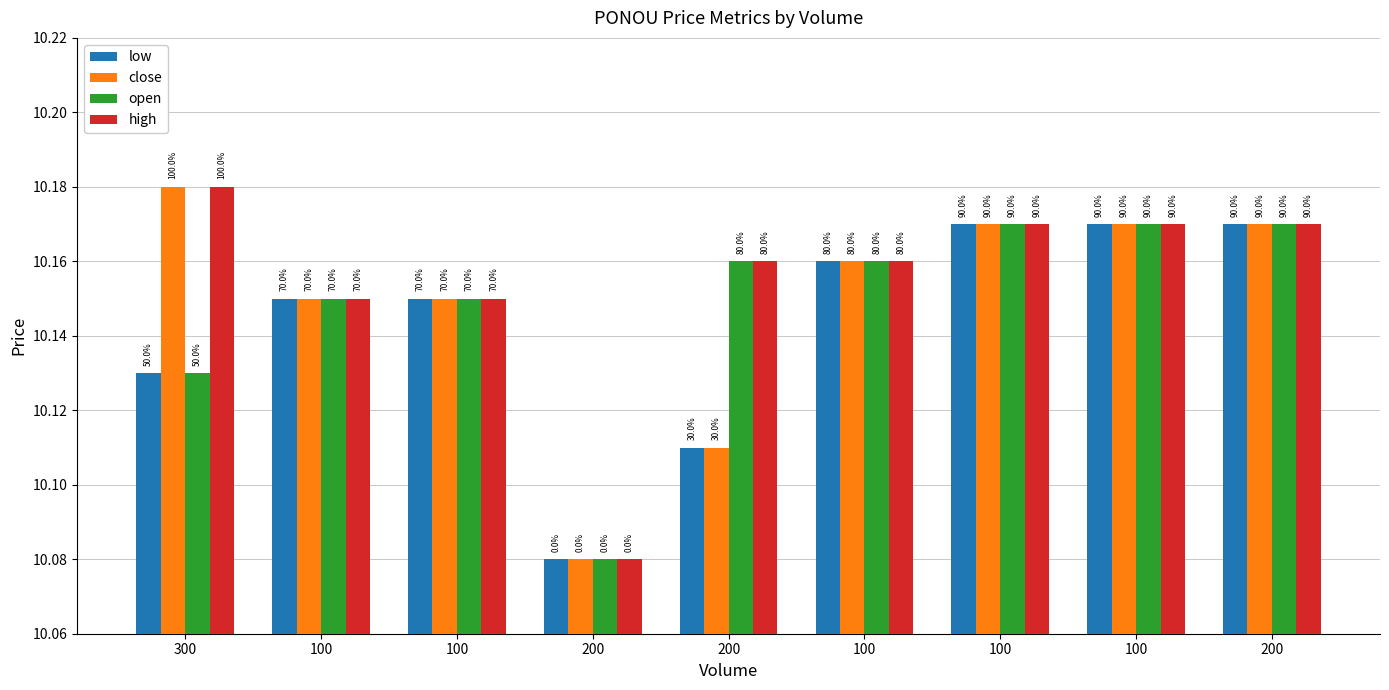

What are all the series names shown in the legend?

low, close, open, high